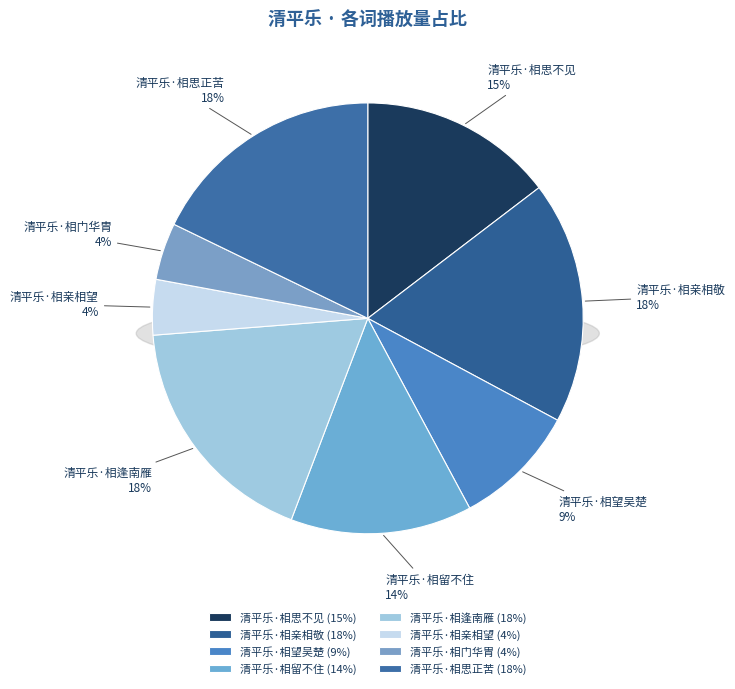

Which category has the biggest portion of the pie?

清平乐·相亲相敬